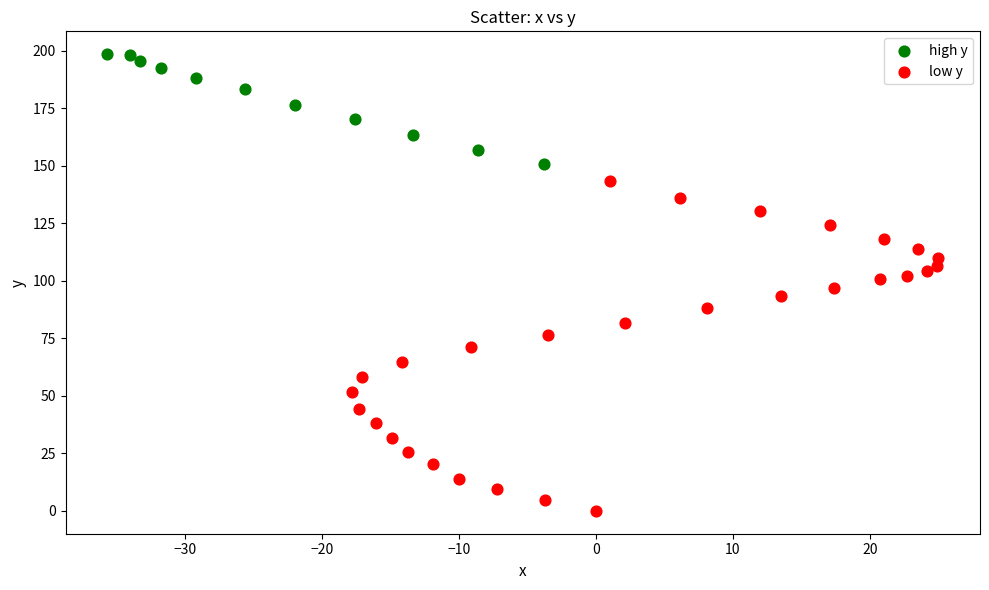

Which series reaches the maximum Y coordinate?

high y